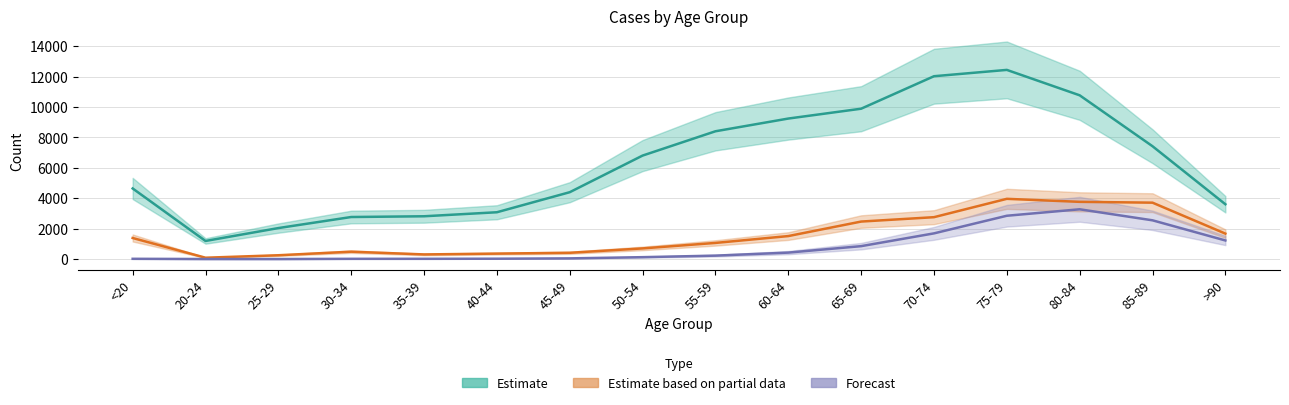

In Estimate, how many points are lower than both neighbors (excluding endpoints)?

1